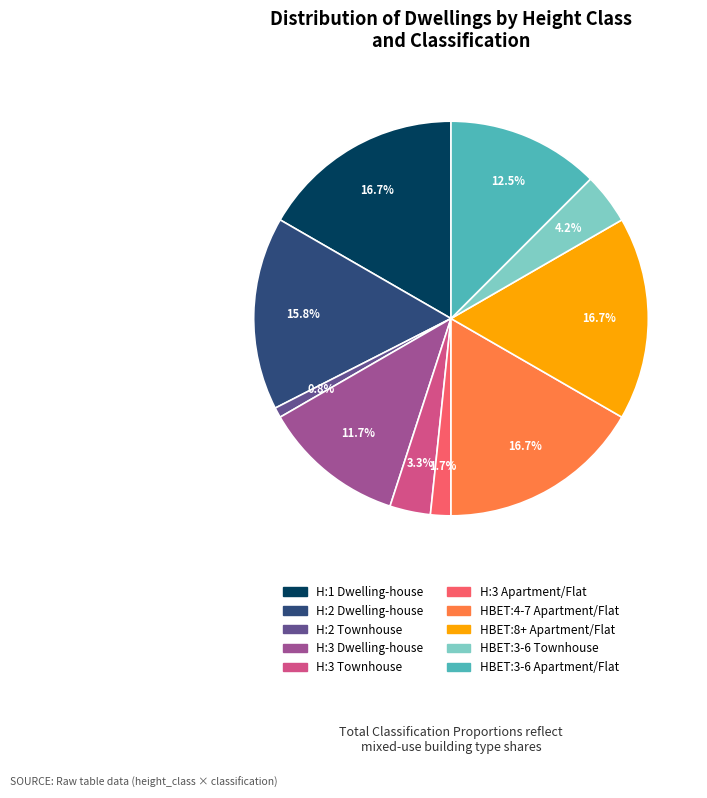

Which slice is the smallest?

H:2 Townhouse